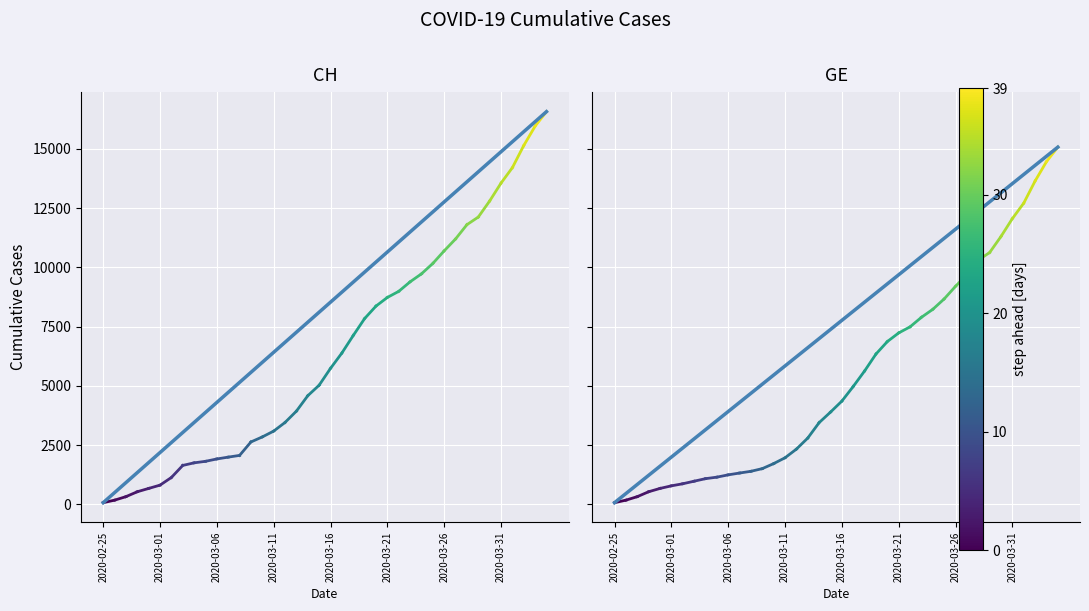

At 2020-03-01, list the series in order from largest to smallest.

CH trend, GE trend, CH, GE